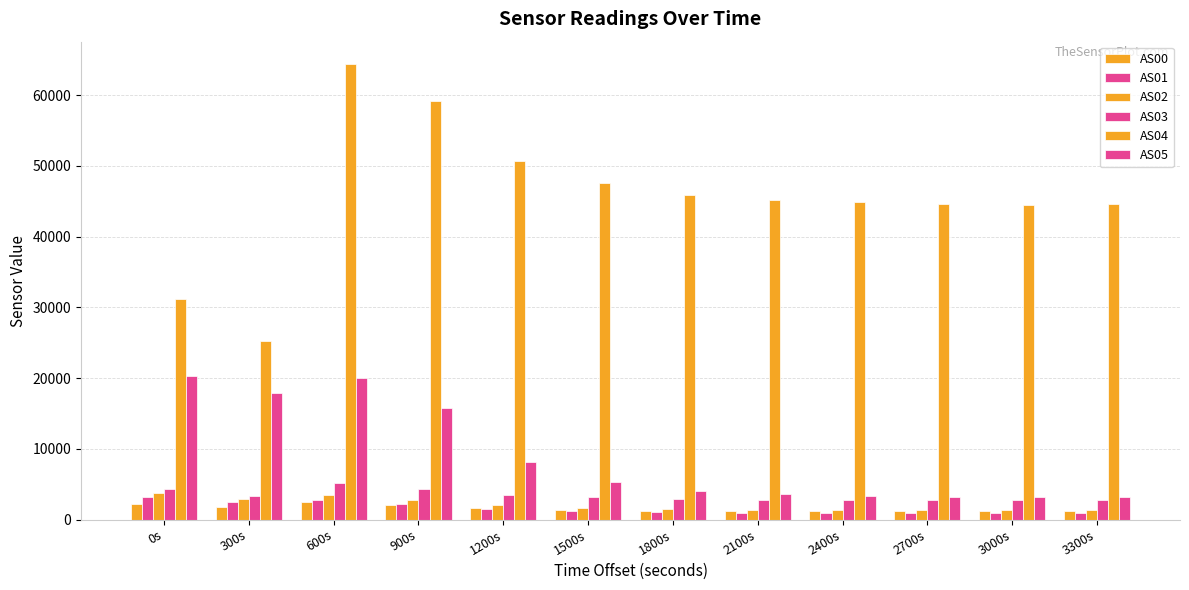

What is the label of the 4th bar from the left?

900s